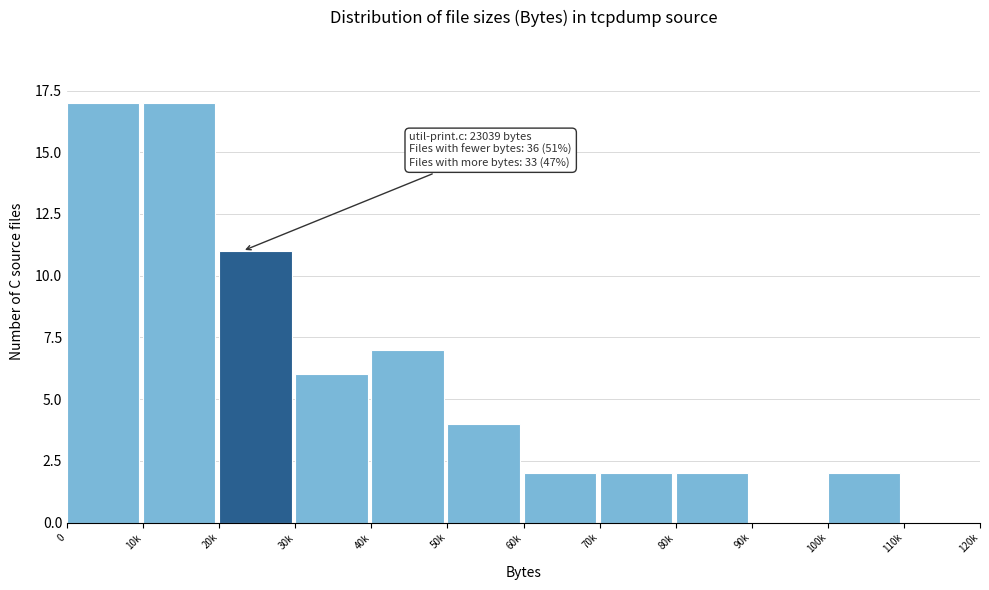

Reading left to right, what are all the values shown in this chart?

0=17	10k=17	20k=11	30k=6	40k=7	50k=4	60k=2	70k=2	80k=2	90k=0	100k=2	110k=0